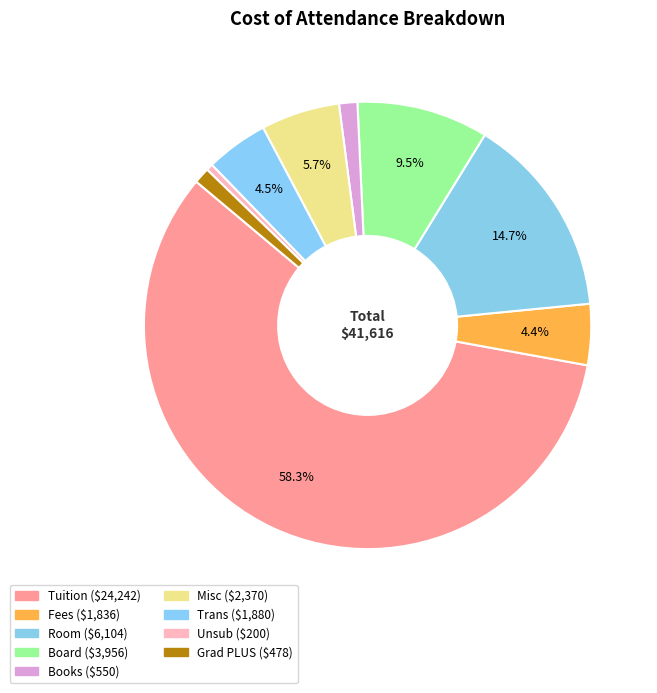

What is the smallest slice in the pie chart?

Unsub